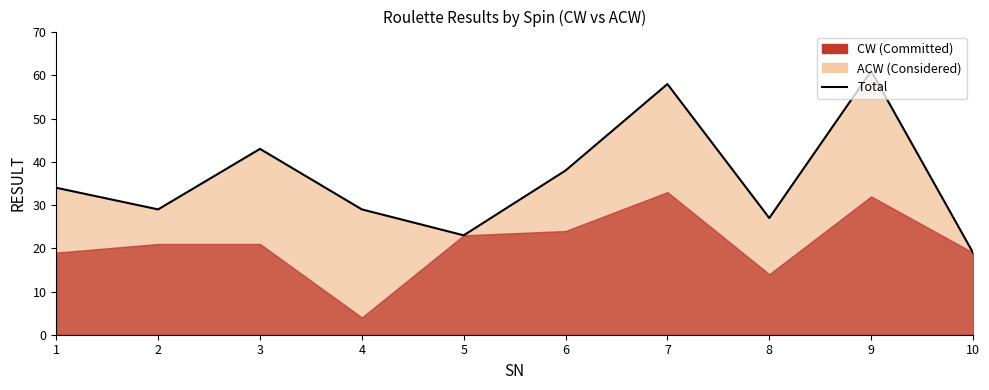

Which category has the highest value across all series?

9